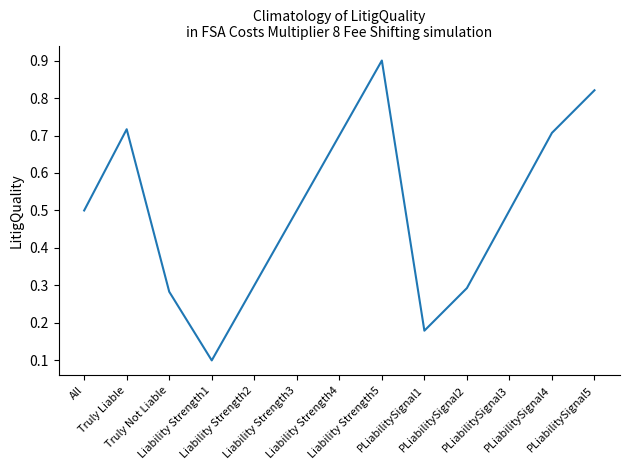

Which category has the highest value across all series?

Liability Strength5